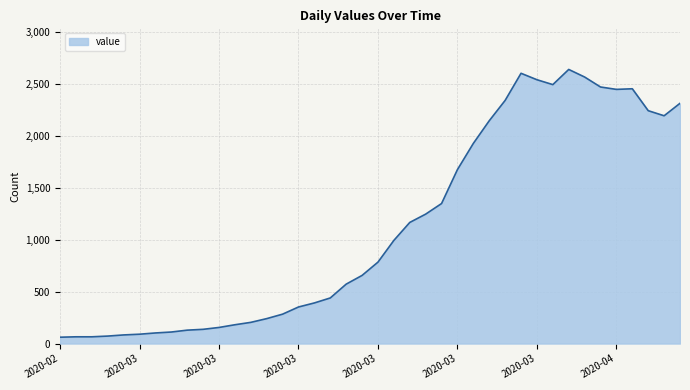

What is the minimum value shown in the chart?

61